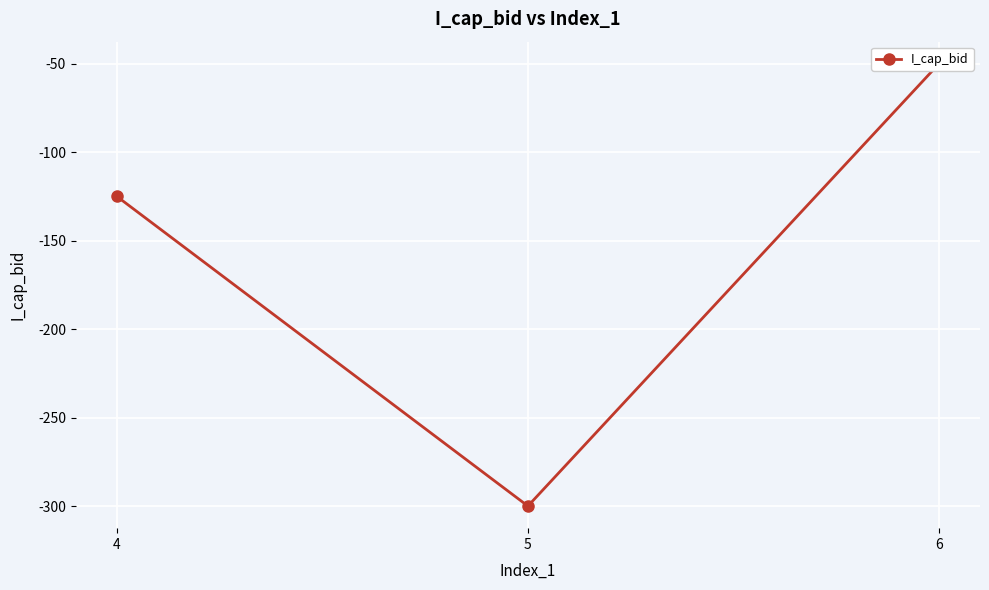

True or false: the data shows -175 at 5.

False